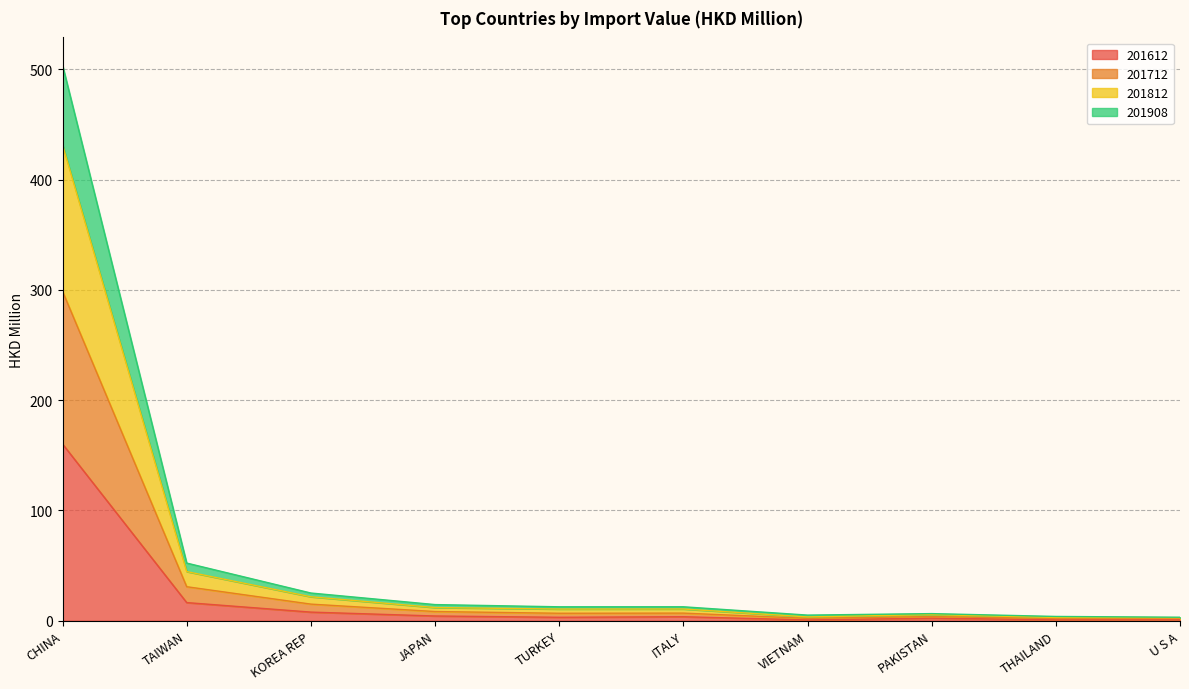

In 201612, how many points are lower than both neighbors (excluding endpoints)?

3